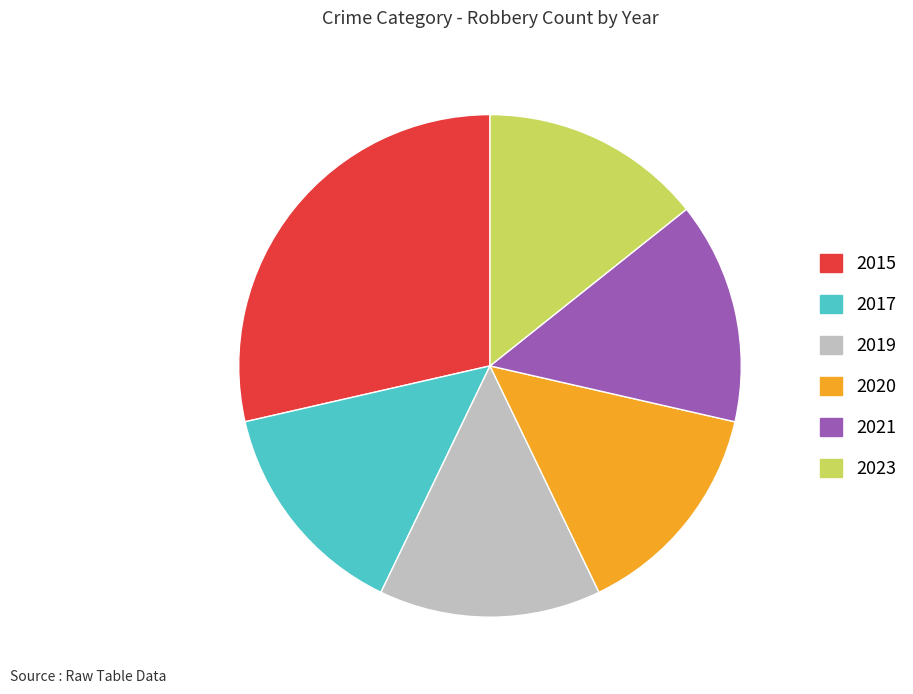

What is the largest slice in the pie chart?

2015